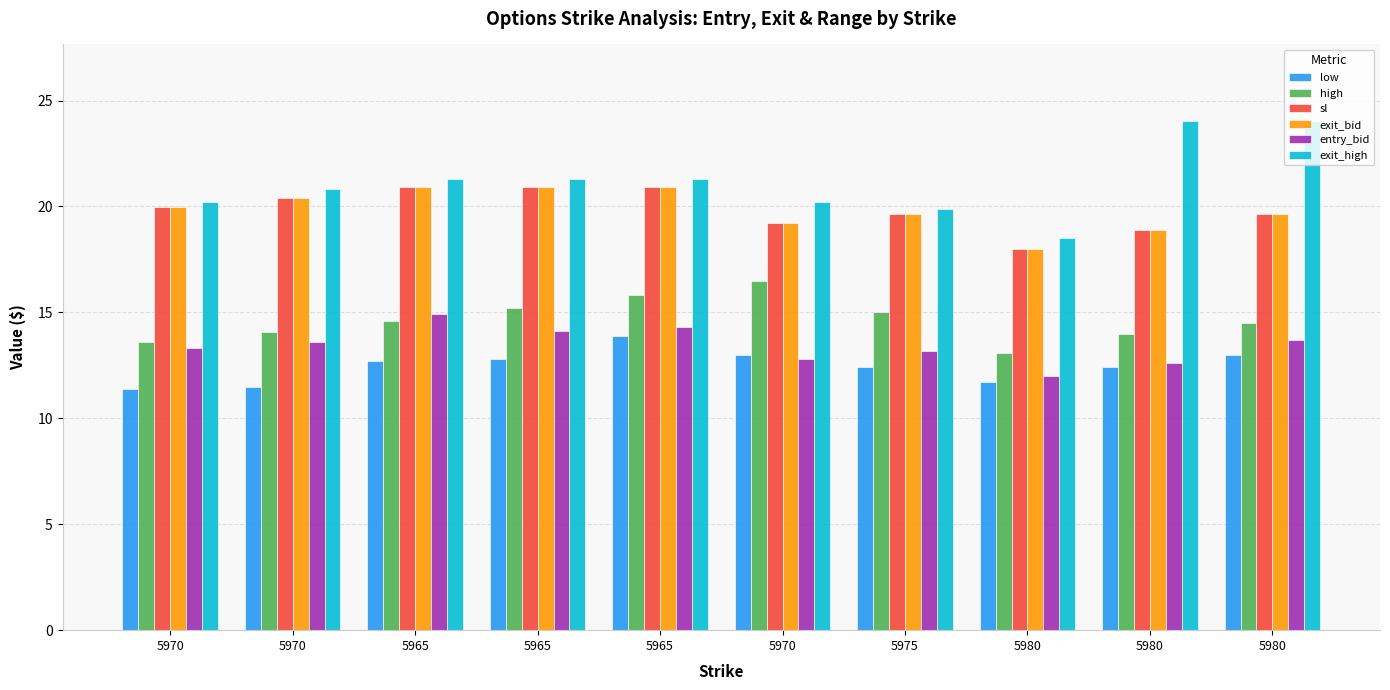

What are all the series names shown in the legend?

low, high, sl, exit_bid, entry_bid, exit_high